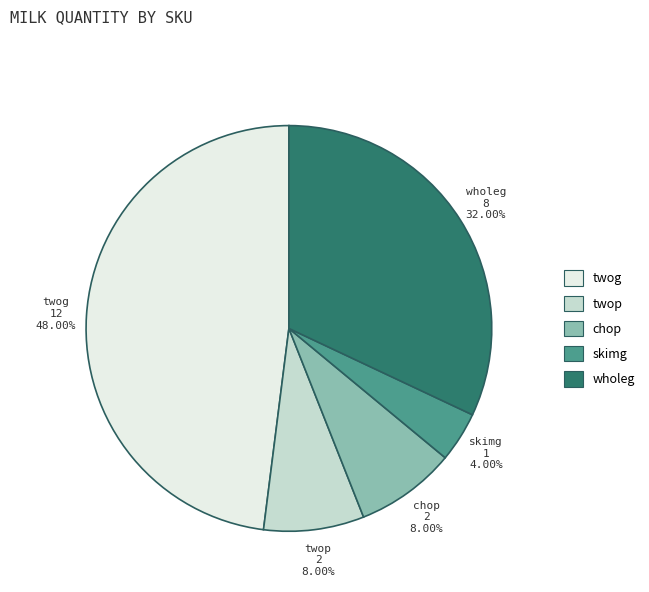

To the nearest percent, what portion does twog represent?

48%